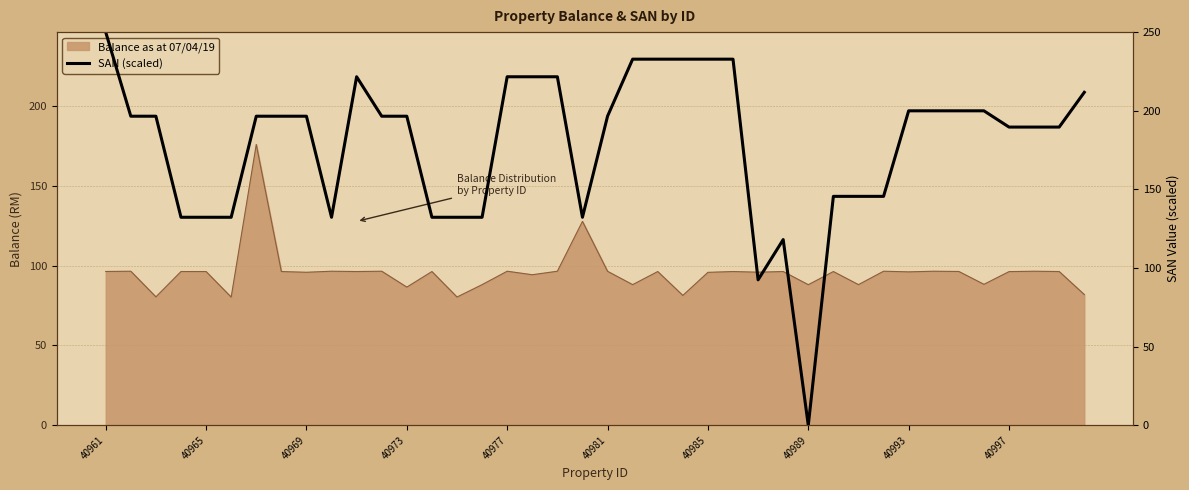

What is the change in value from 23 to 31?

-87.2